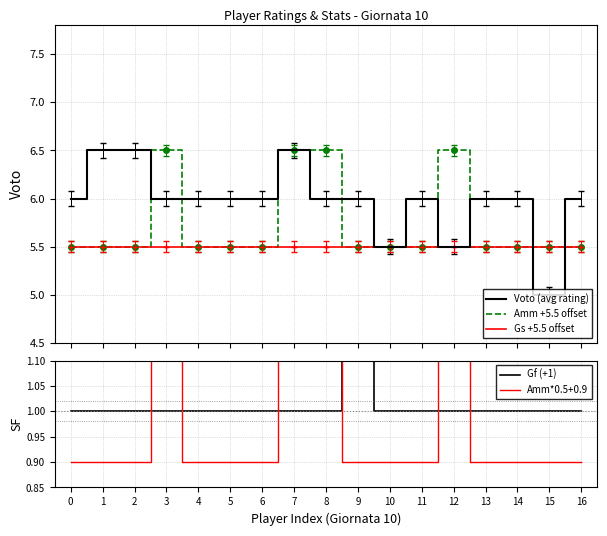

What are all the series names shown in the legend?

Voto (avg rating), Amm +5.5 offset, Gs +5.5 offset, Gf (+1), Amm*0.5+0.9